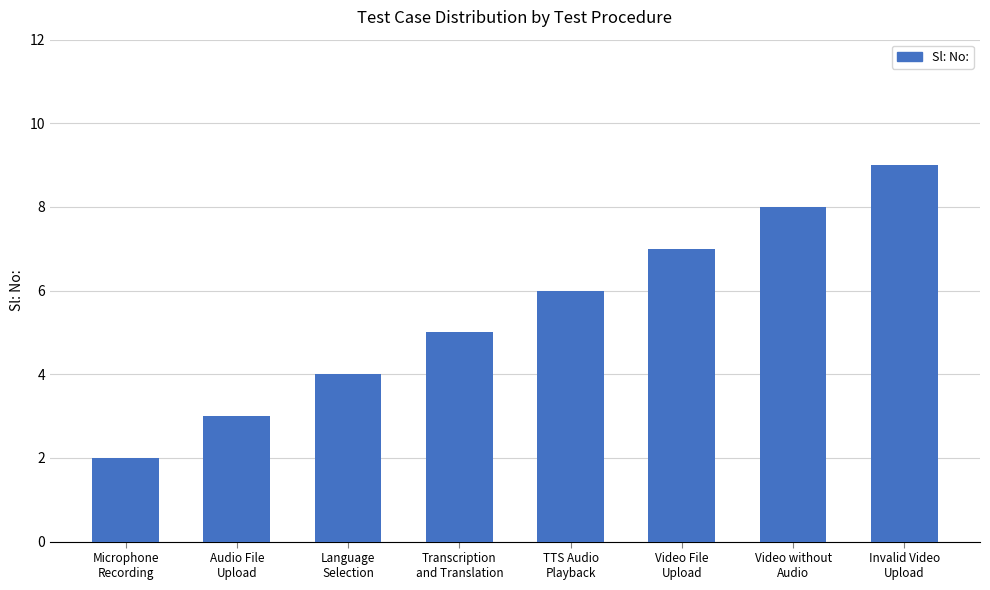

Reading right to left, extract all data points from this chart.

Invalid Video
Upload=9	Video without
Audio=8	Video File
Upload=7	TTS Audio
Playback=6	Transcription
and Translation=5	Language
Selection=4	Audio File
Upload=3	Microphone
Recording=2